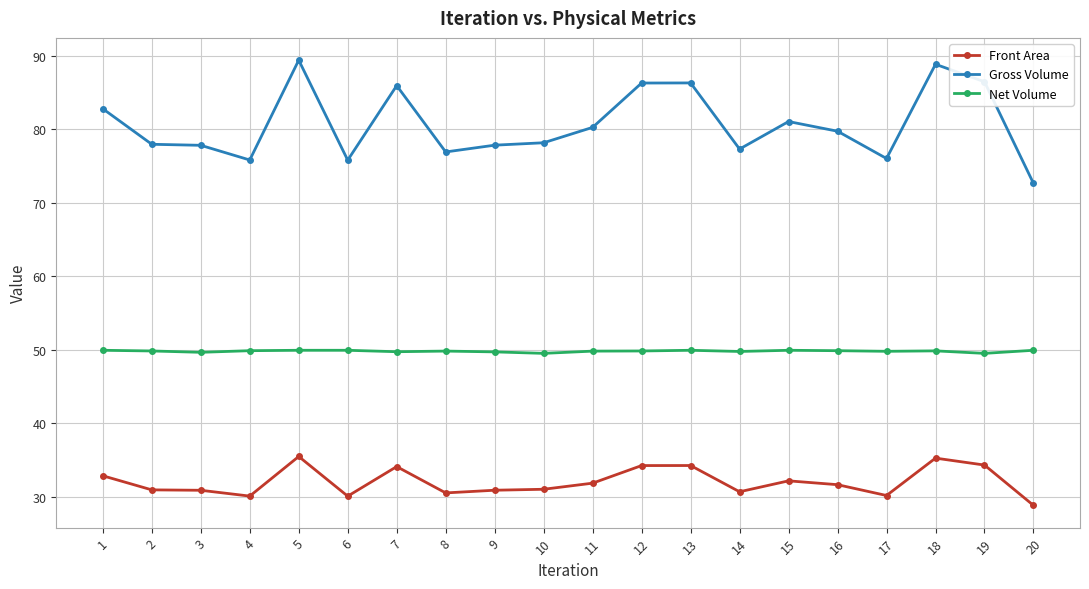

The value of Gross Volume at 10 is 78.2. True or false?

True